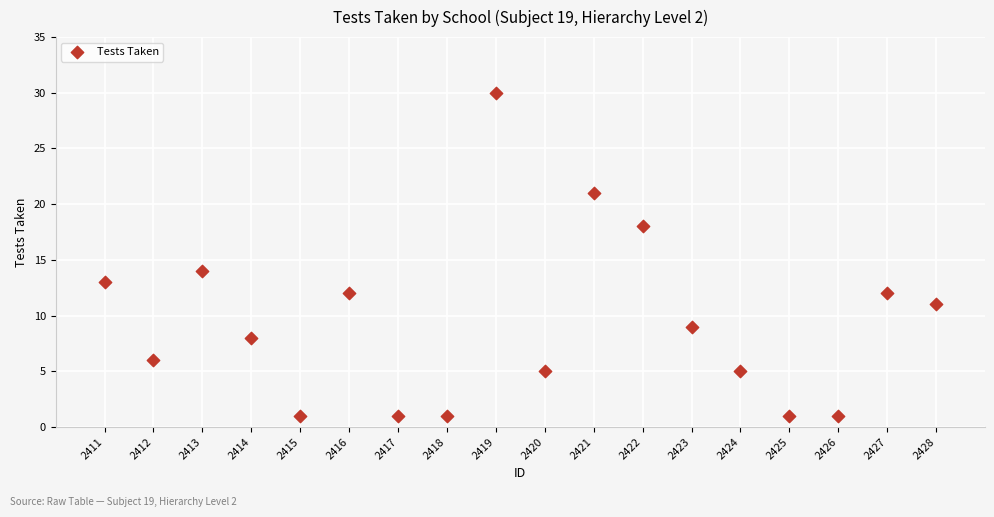

What Y value in the scatter plot is closest to 15?

14